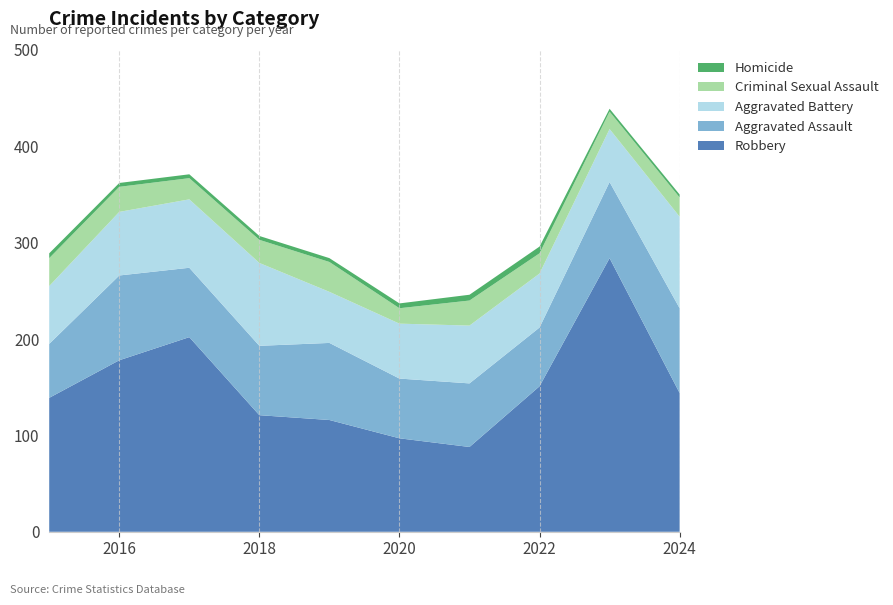

Reading left to right, list all the values displayed in this chart.

Robbery: 2015=139	2016=178	2017=202	2018=121	2019=116	2020=97	2021=88	2022=151	2023=284	2024=144
Aggravated Assault: 2015=56	2016=88	2017=72	2018=72	2019=80	2020=62	2021=66	2022=61	2023=79	2024=88
Aggravated Battery: 2015=60	2016=66	2017=71	2018=86	2019=53	2020=57	2021=60	2022=56	2023=55	2024=95
Criminal Sexual Assault: 2015=29	2016=26	2017=22	2018=24	2019=31	2020=16	2021=26	2022=21	2023=18	2024=20
Homicide: 2015=5	2016=4	2017=4	2018=4	2019=4	2020=5	2021=6	2022=7	2023=3	2024=3